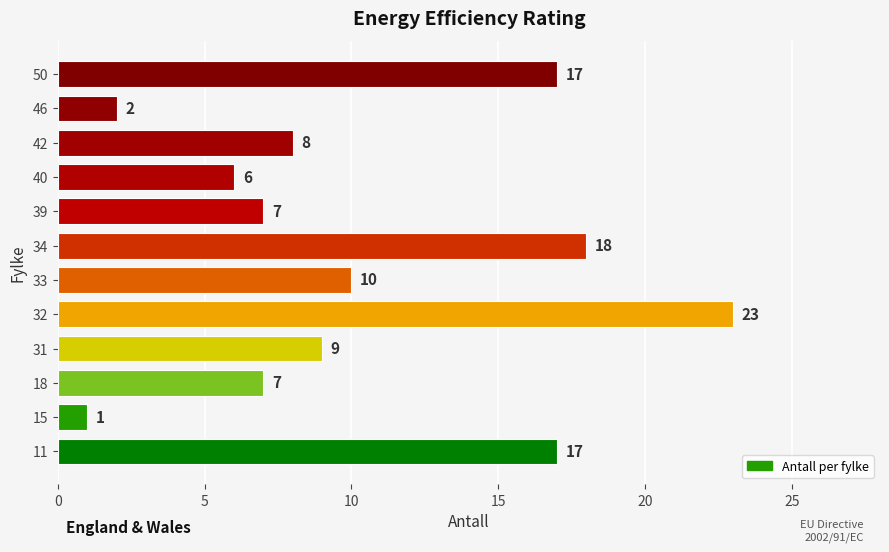

At which category does the chart reach its minimum across all series?

15